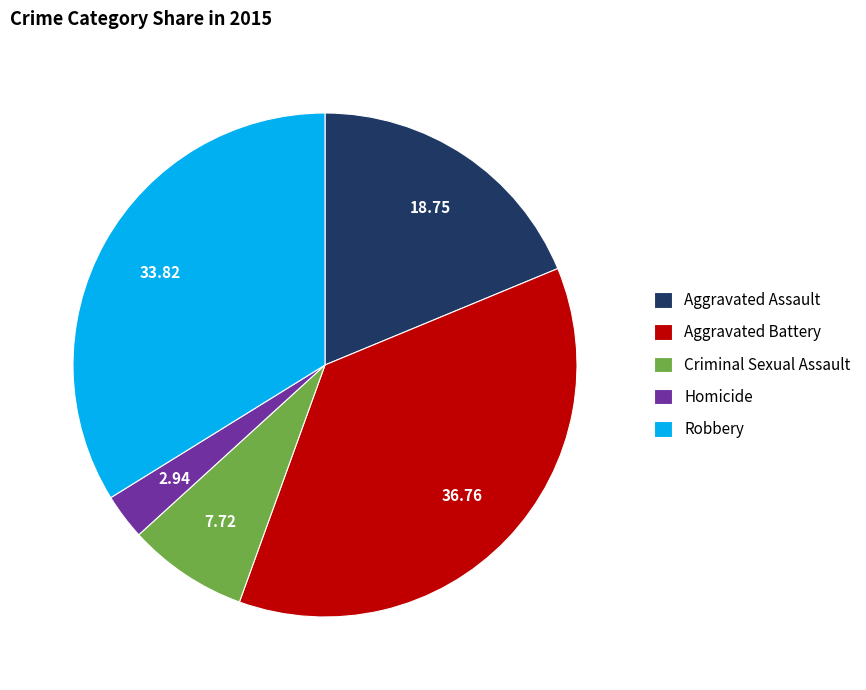

What is the largest slice in the pie chart?

Aggravated Battery